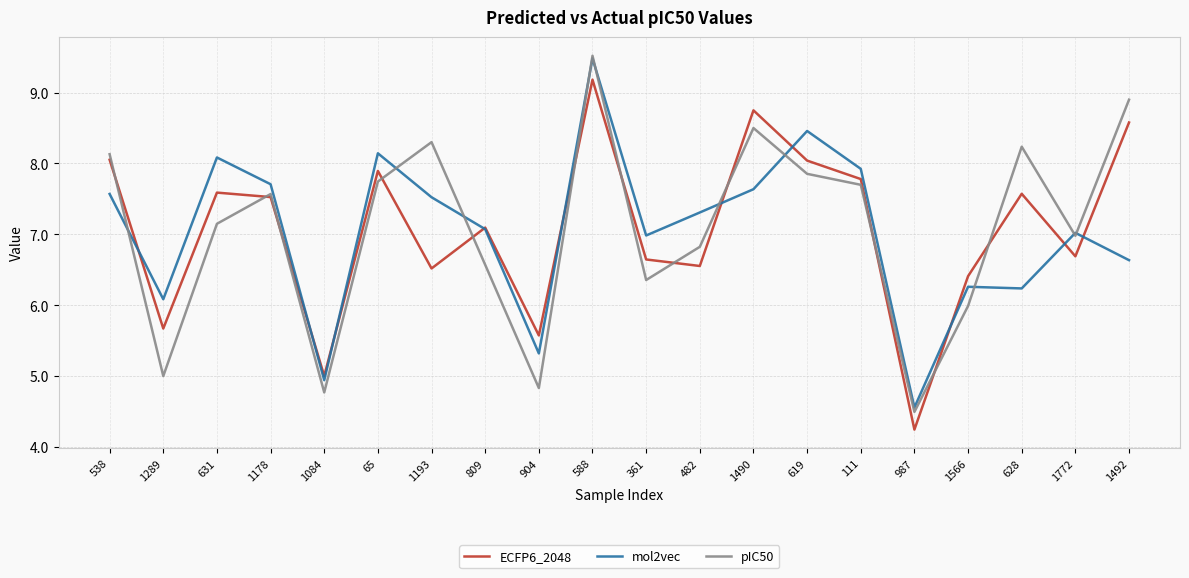

At 987, list the series in order from largest to smallest.

mol2vec, pIC50, ECFP6_2048